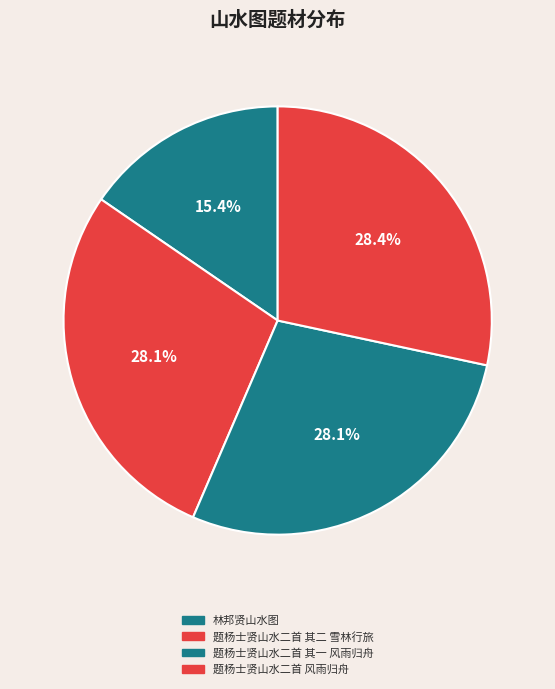

To the nearest percent, what is the difference between the 林邦贤山水图 and 题杨士贤山水二首 其一 风雨归舟 slice percentages?

13%